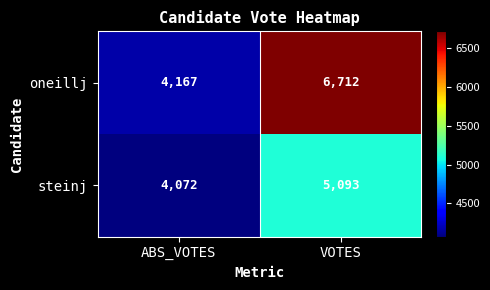

What is the difference between the steinj values at ABS_VOTES and VOTES?

1021